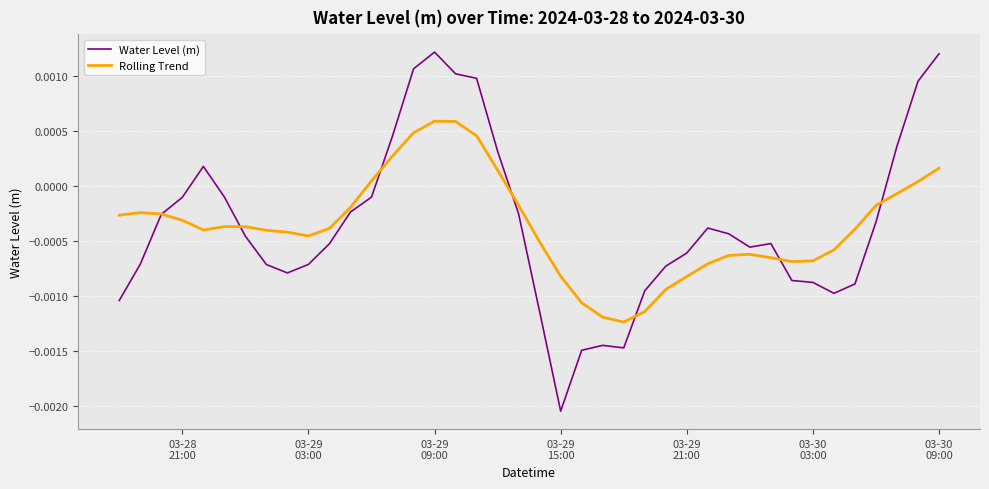

How many lines are shown in the chart?

2